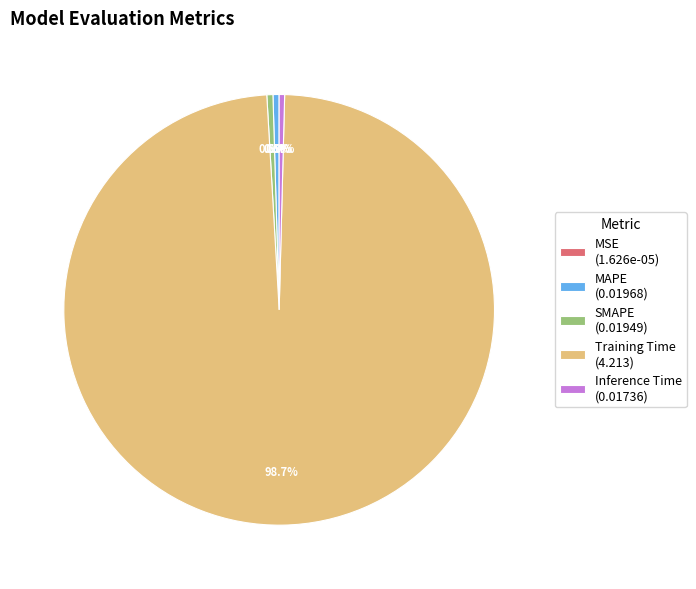

Is it true that Training Time is 89% of the pie?

False